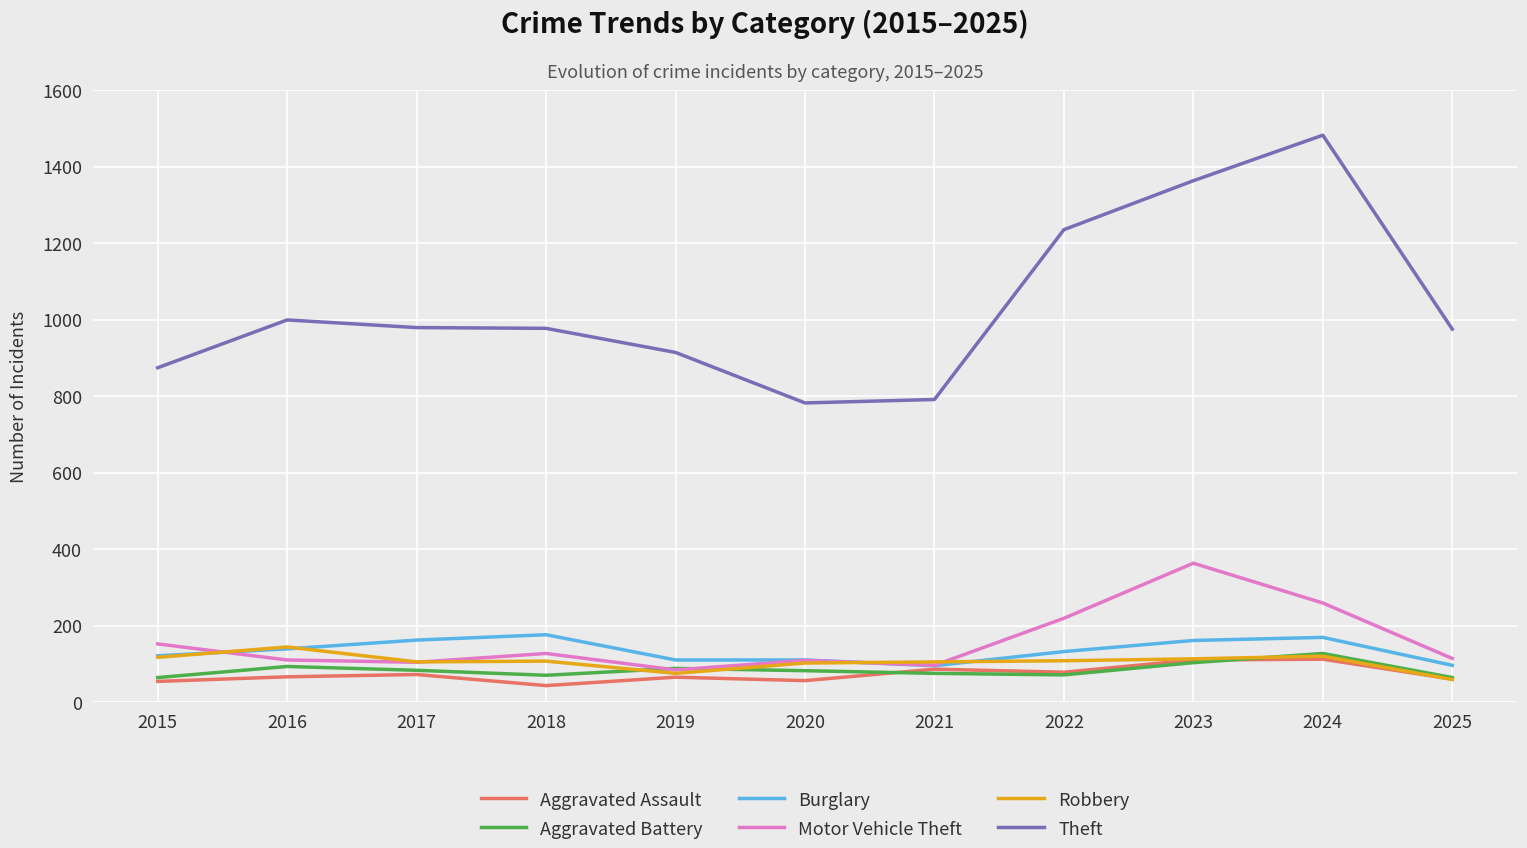

The value of Robbery at 2016 is 144. True or false?

True